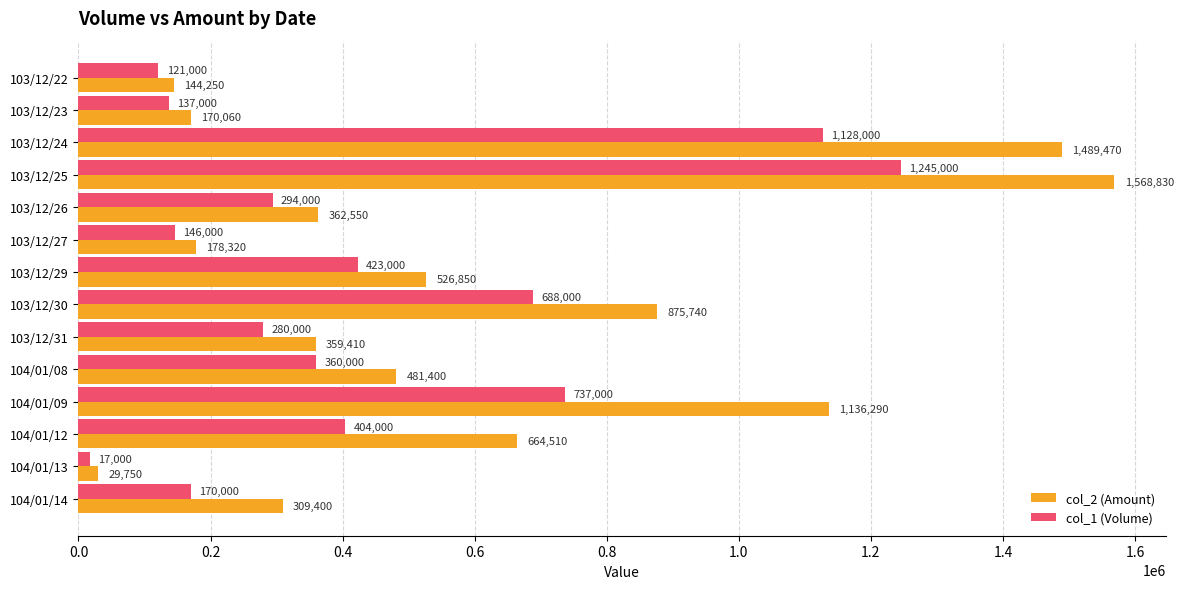

How many series are shown in this chart?

2